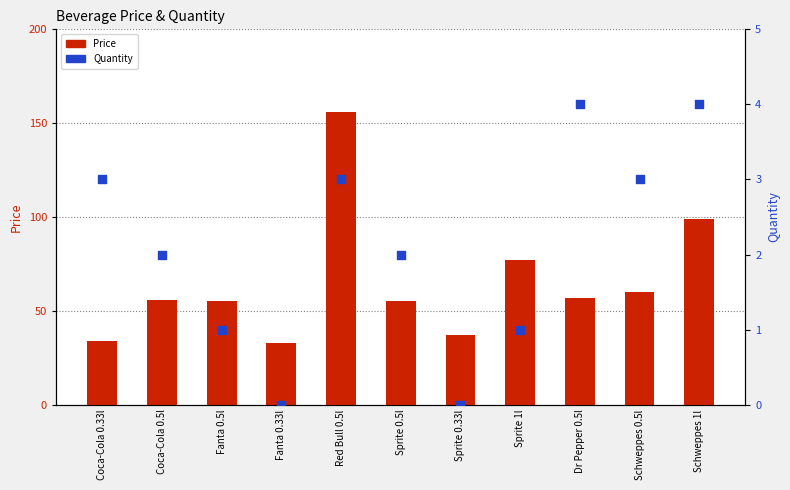

Which series contains the lowest Y value?

Quantity